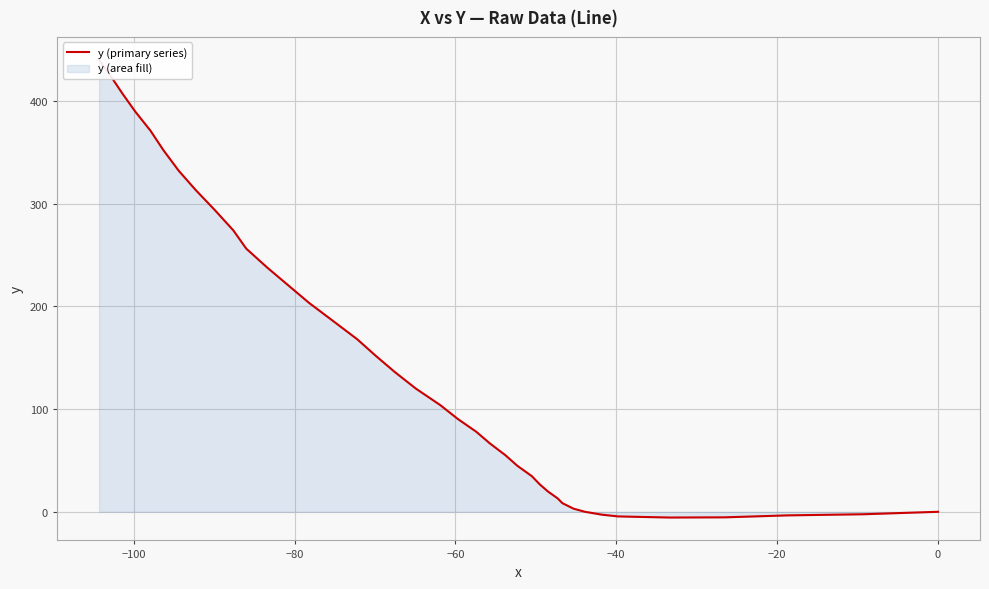

At which category does the chart reach its minimum across all series?

−40